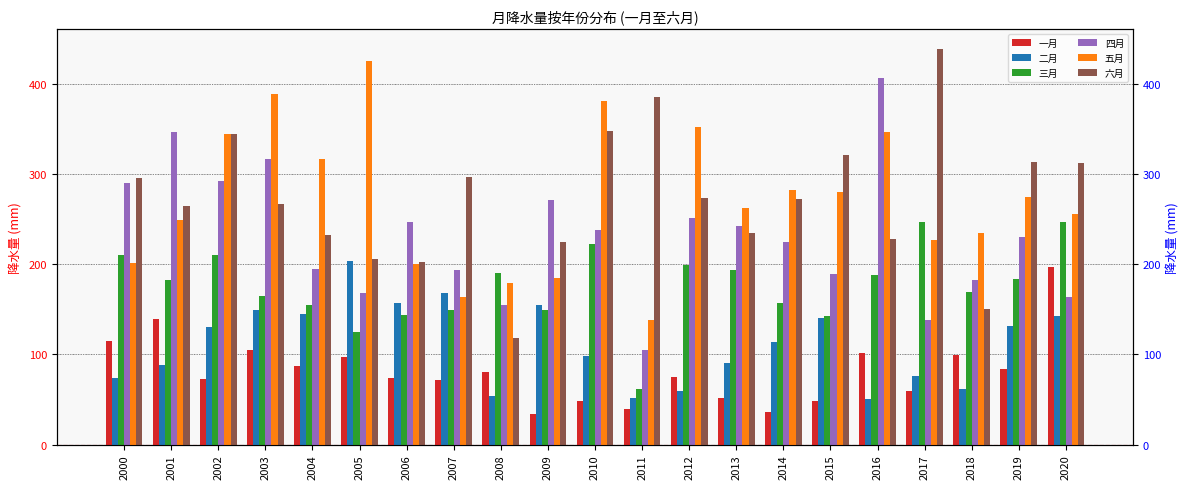

How many bars are there in total?

126